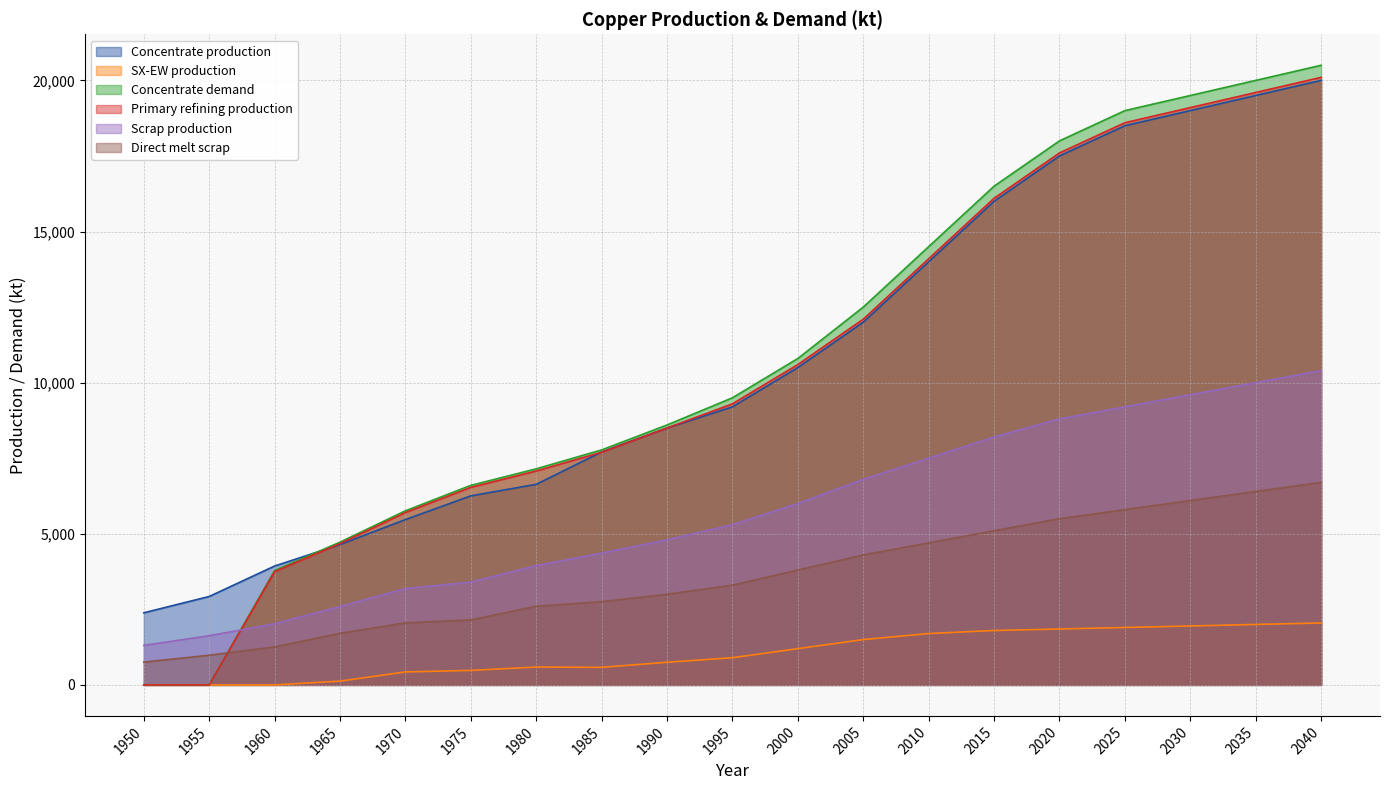

What is the greatest value displayed?

20500.0